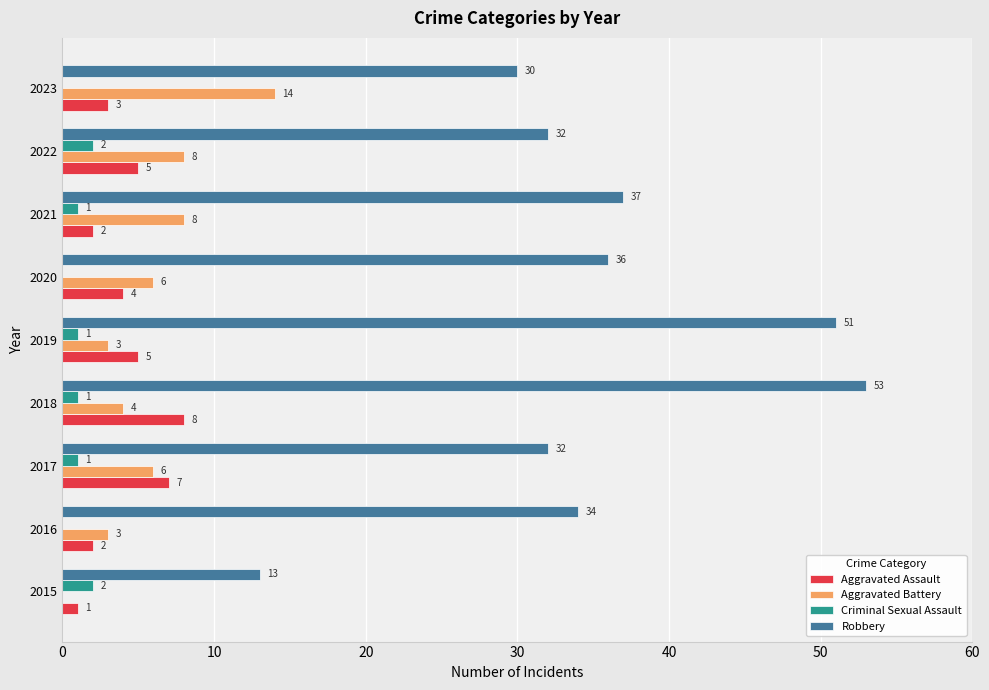

Between 2019 and 2020, which series saw the biggest shift?

Robbery